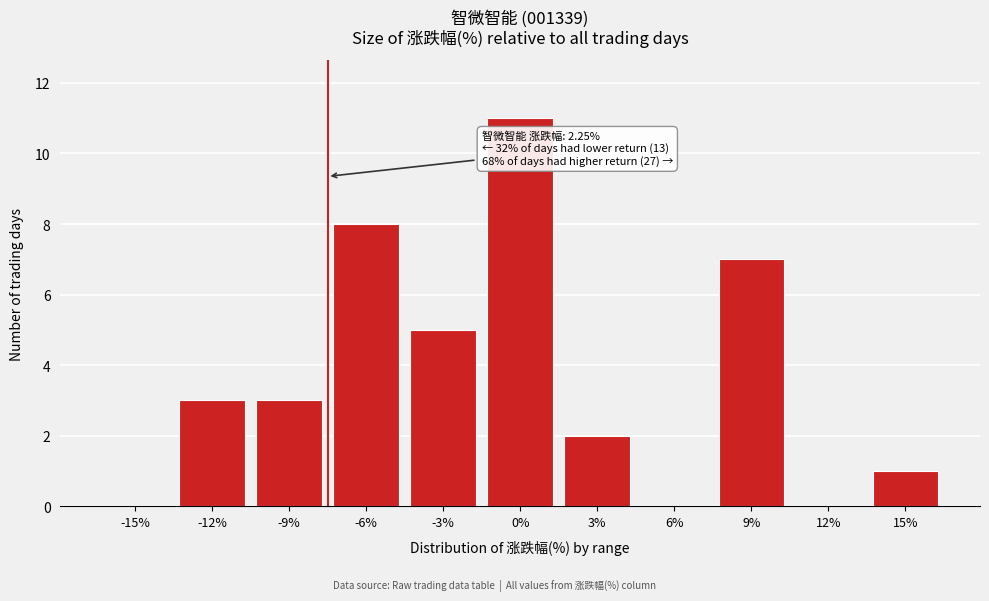

Reading left to right, extract all data points from this chart.

-15%=0	-12%=3	-9%=3	-6%=8	-3%=5	0%=11	3%=2	6%=0	9%=7	12%=0	15%=1